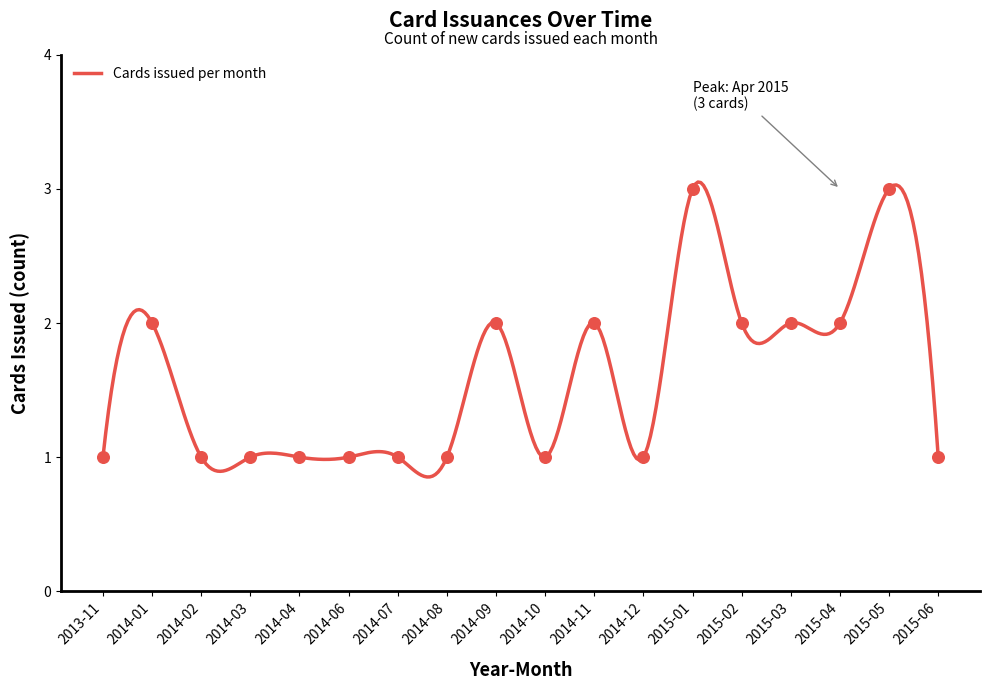

What is the ratio of the value at 2014-10 to the value at 2014-01?

0.5